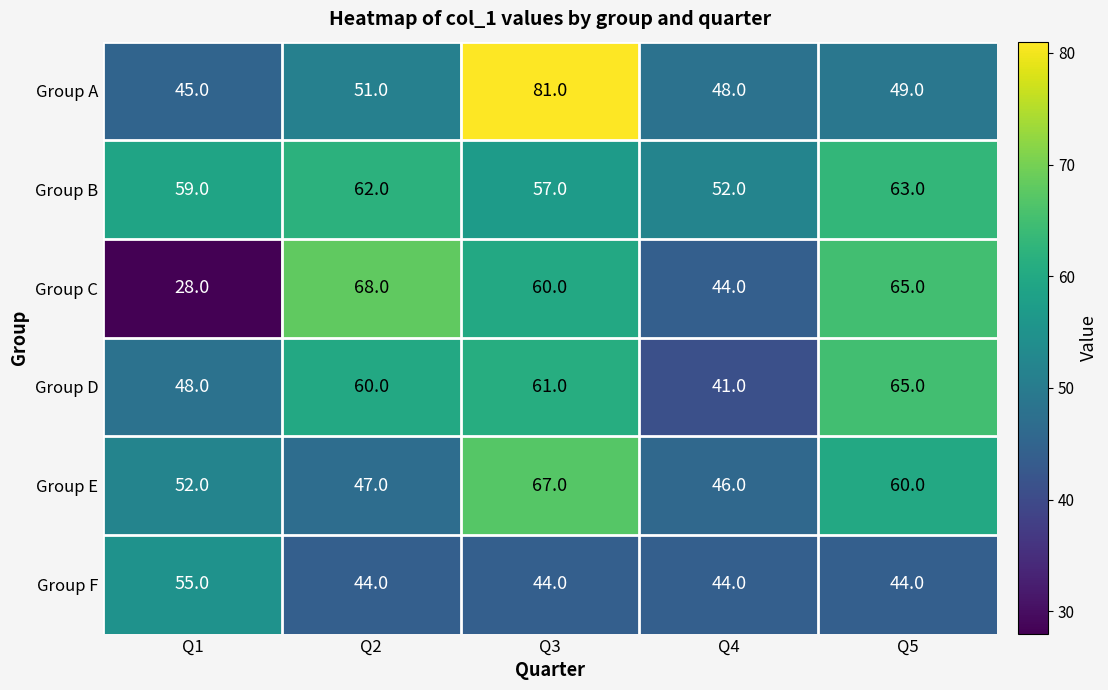

Which category has the highest value in the Group D series?

Q5